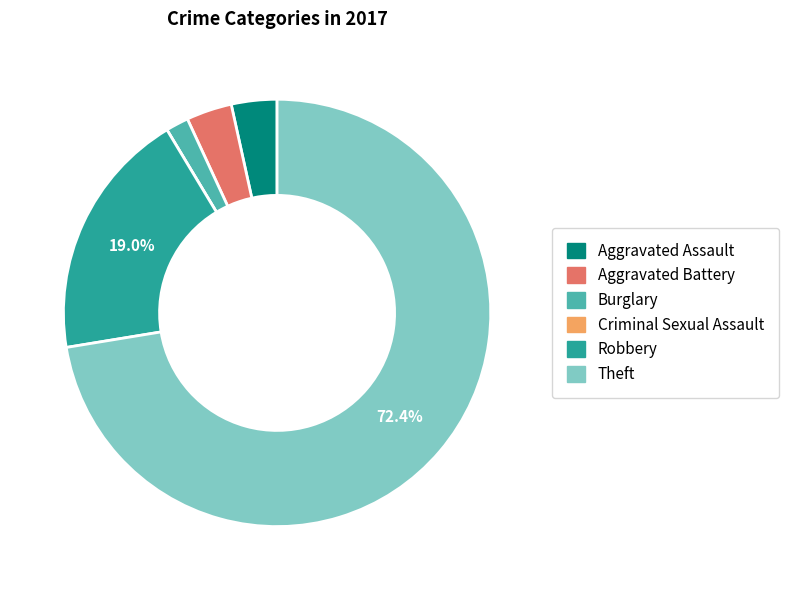

Which category accounts for the majority?

Theft